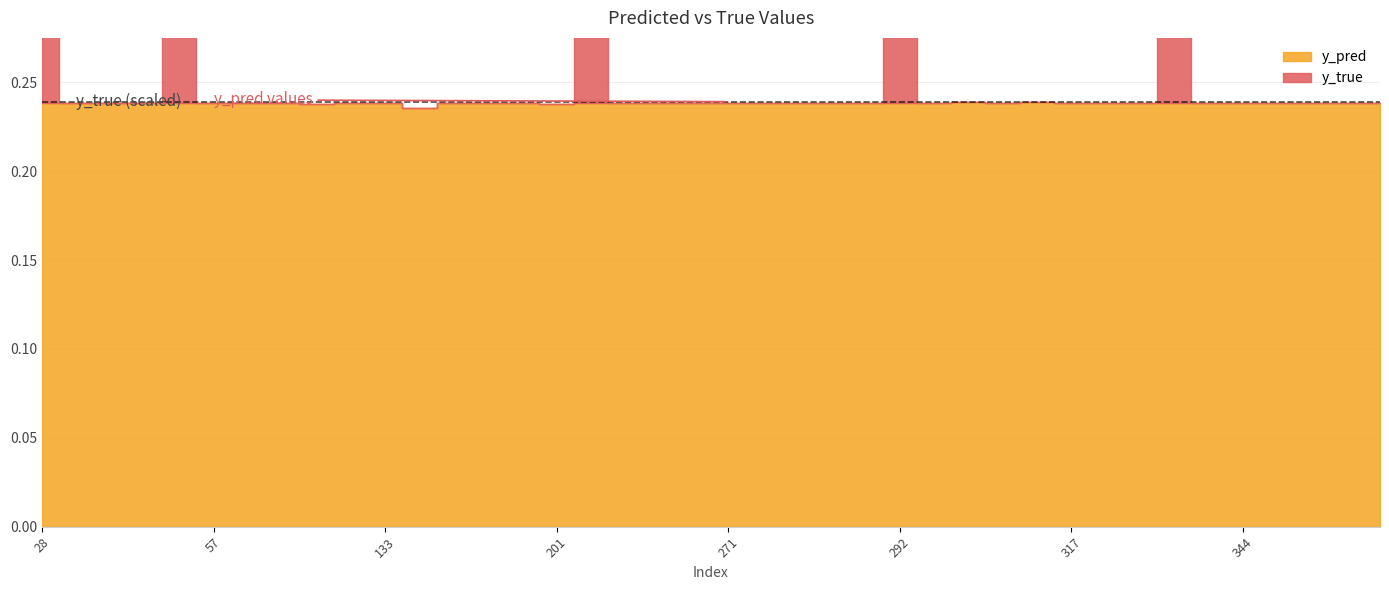

At which category does the chart reach its minimum across all series?

31